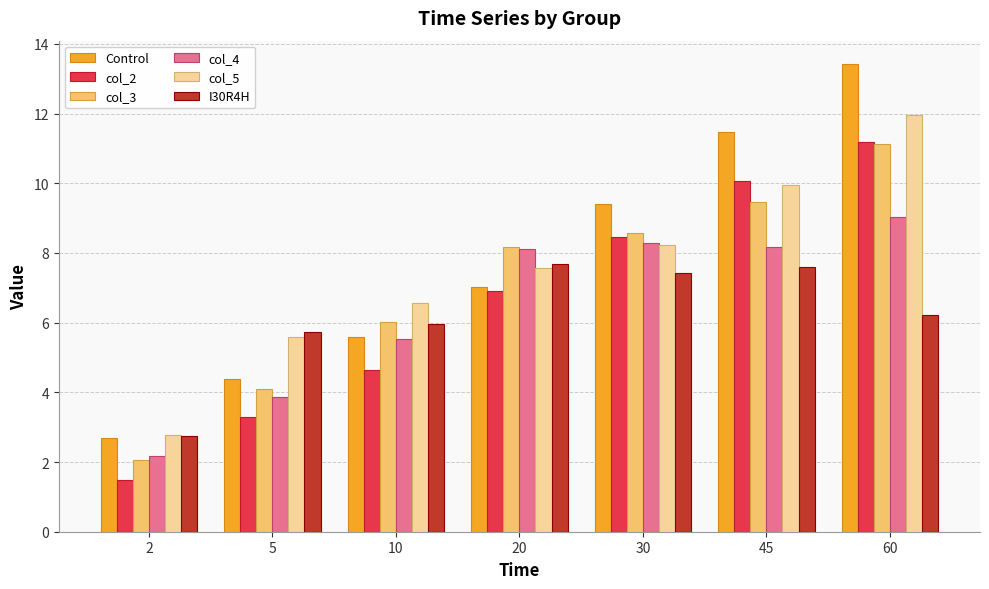

What is the difference between the highest and lowest values at 2?

1.3